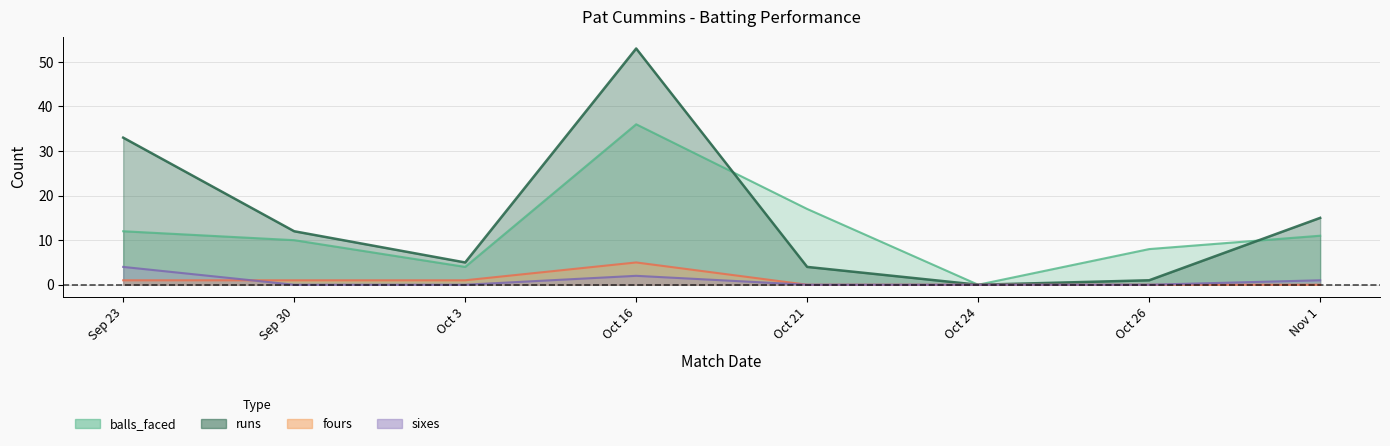

What is the sum of all fours values?

8